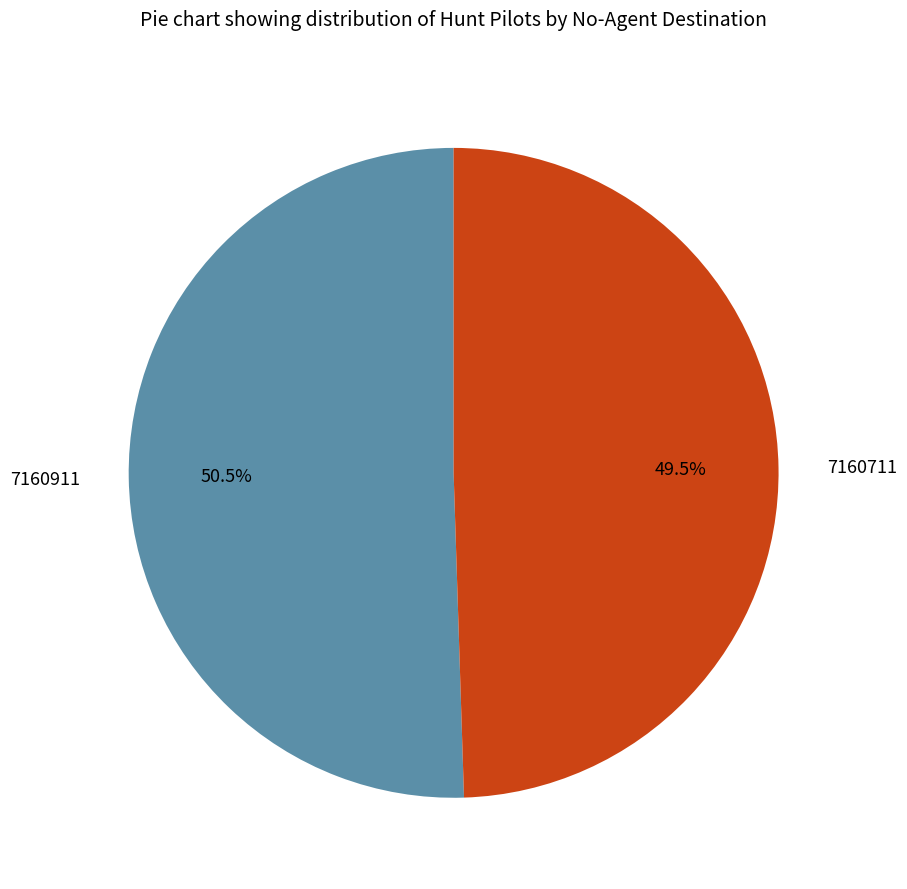

What percentage do 7160911 and 7160711 together represent?

100.0%